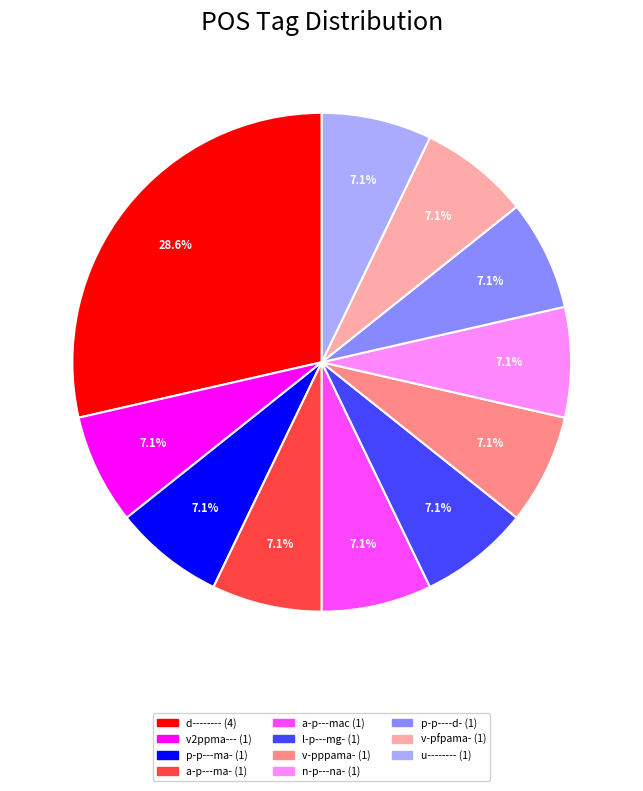

Is there a majority slice in this chart?

No